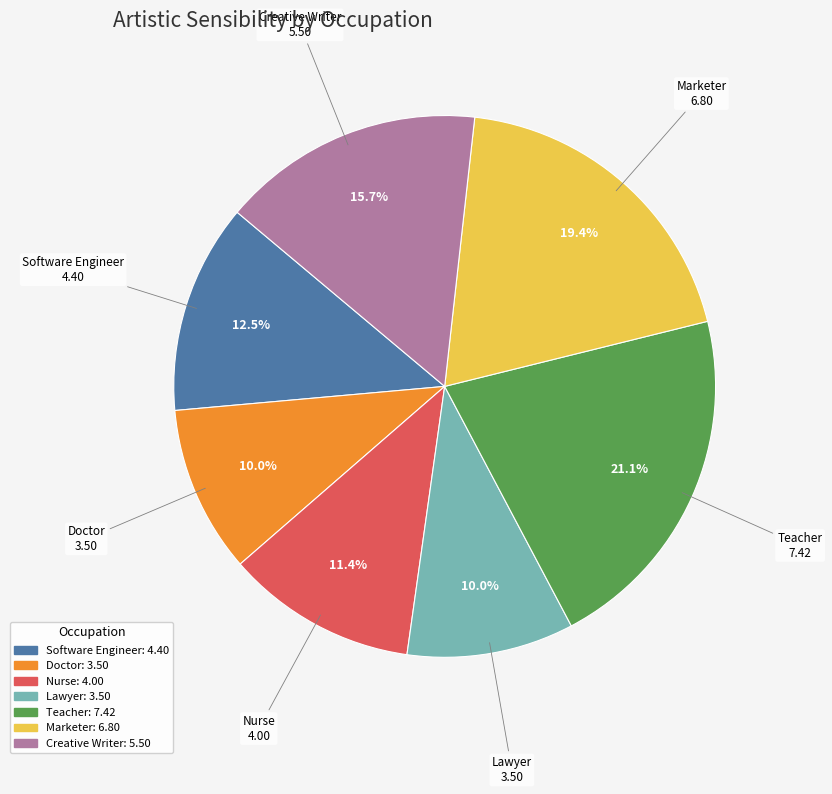

Is there any slice that represents more than half of the pie?

No